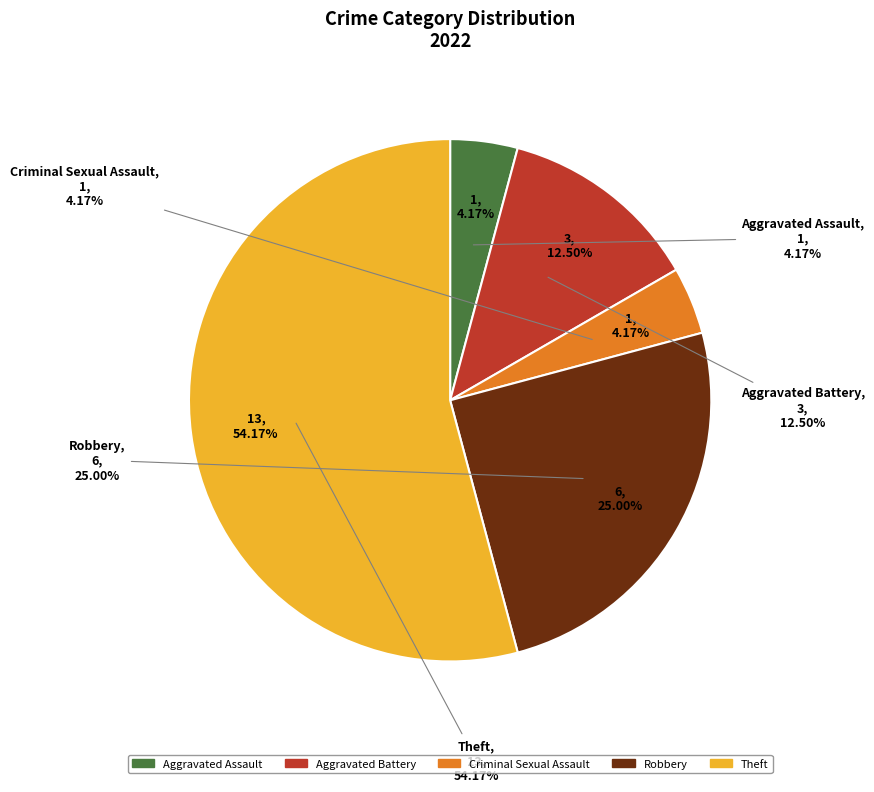

Does Theft account for over 50% of the chart?

Yes